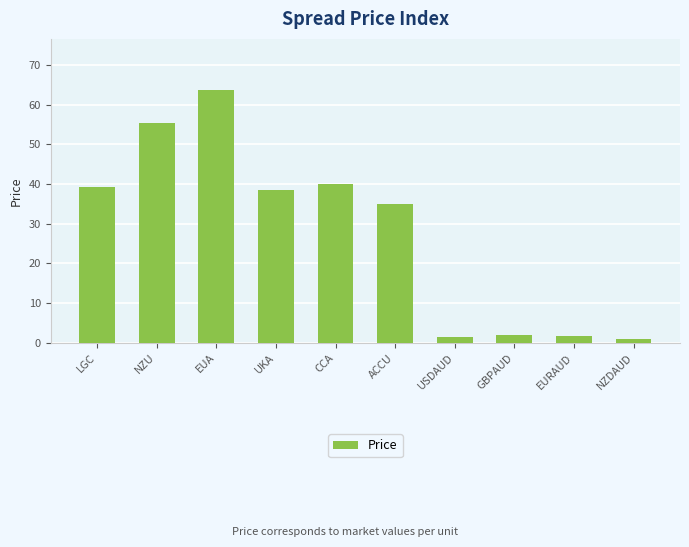

What is the change in value from LGC to EURAUD?

-37.6